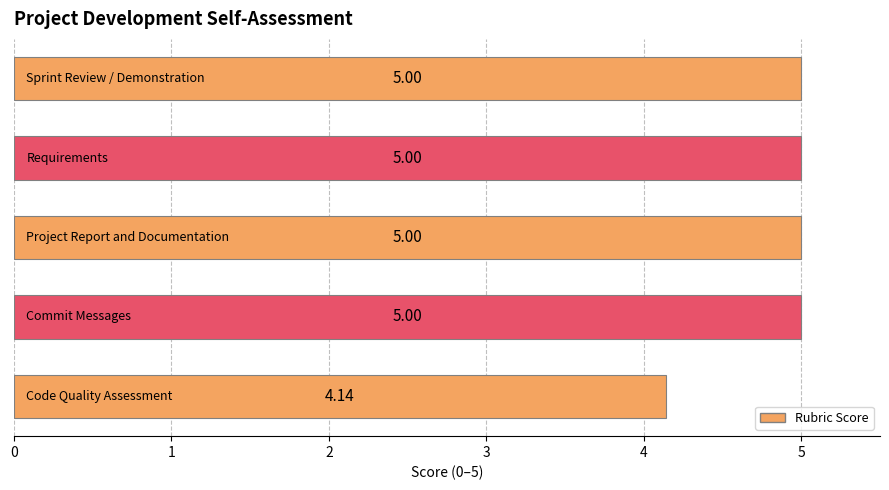

What is the difference between the maximum and minimum values?

0.9